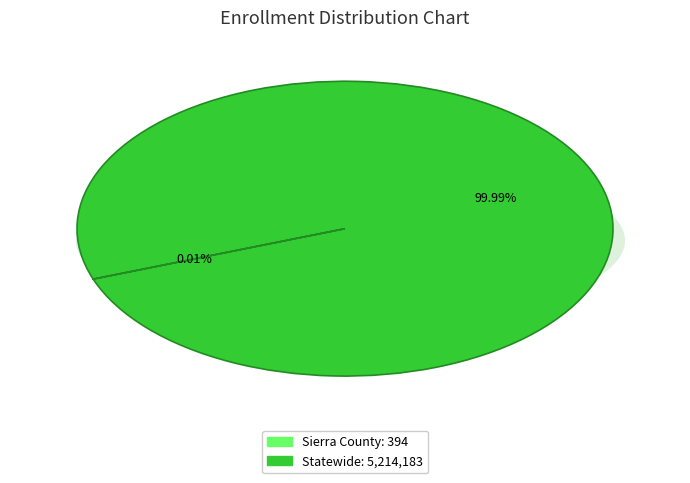

Which slice is the smallest?

Sierra County